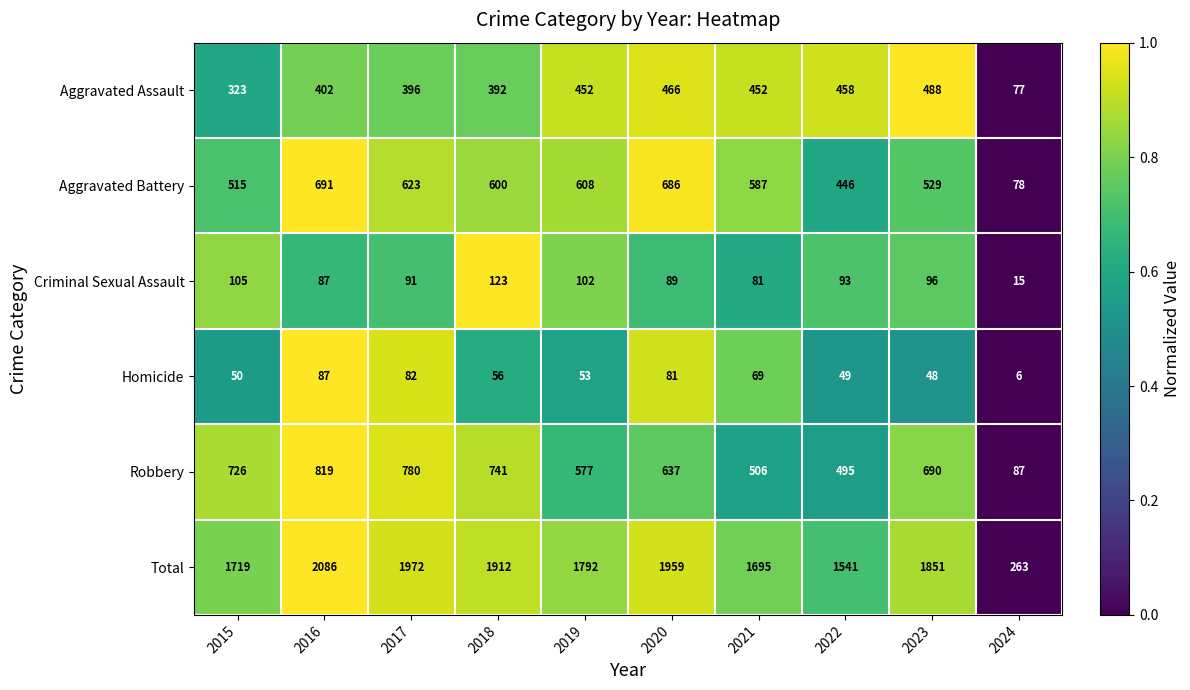

List the series in order of their peak value, highest first.

Total, Robbery, Aggravated Battery, Aggravated Assault, Criminal Sexual Assault, Homicide